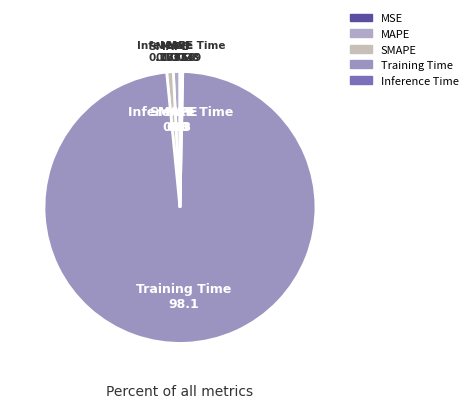

Combined, do MAPE and Inference Time account for over 50%?

No